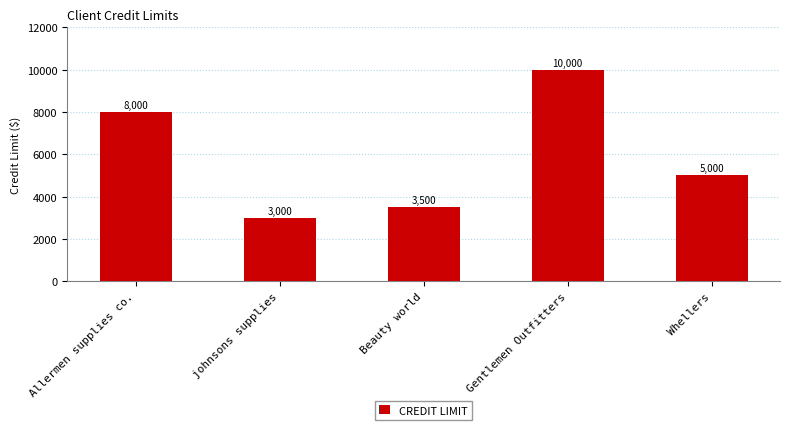

At which category does the chart reach its peak across all series?

Gentlemen Outfitters